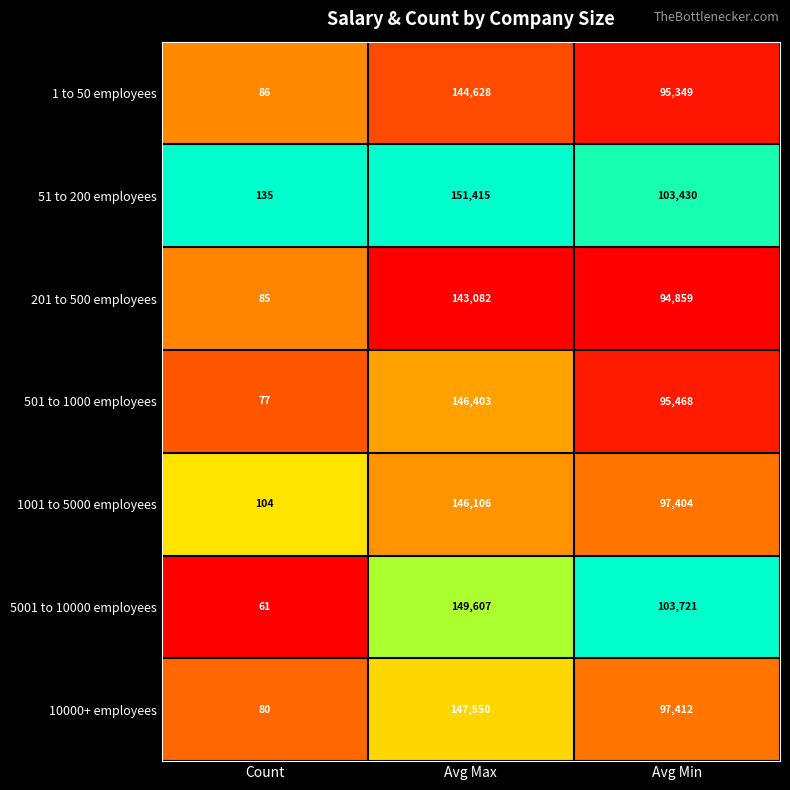

Which category has the lowest value across all series?

Count